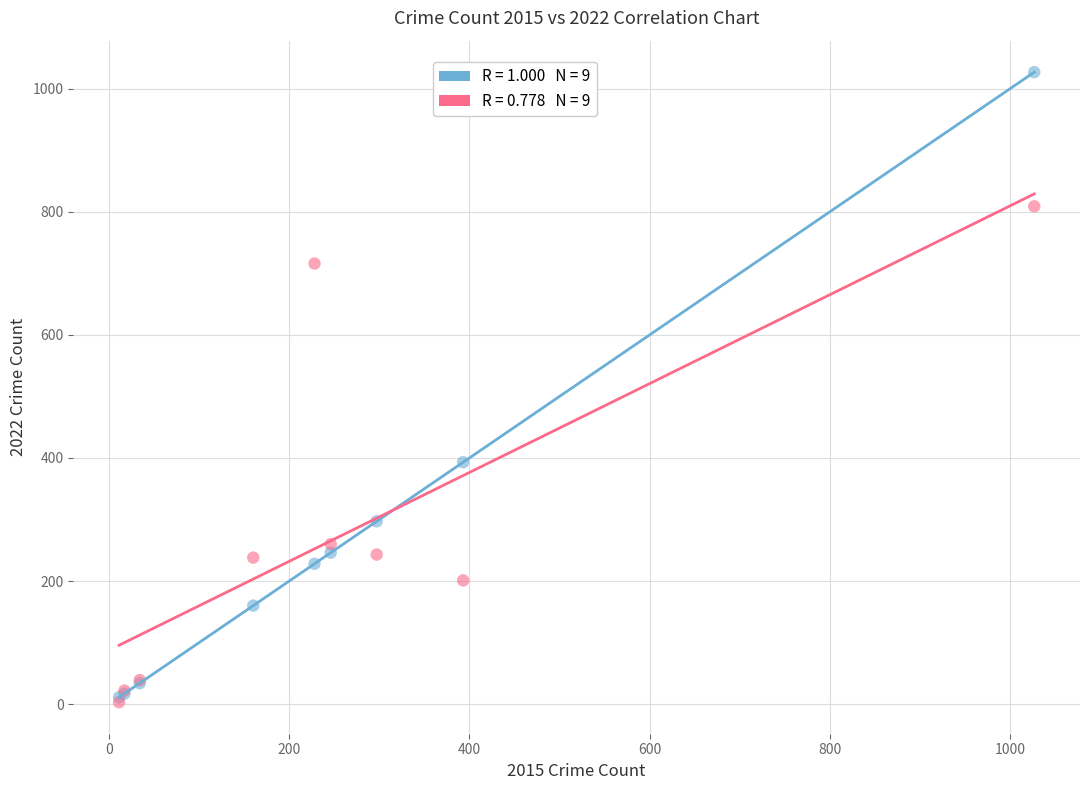

Across all series, what Y value is closest to 515?

393